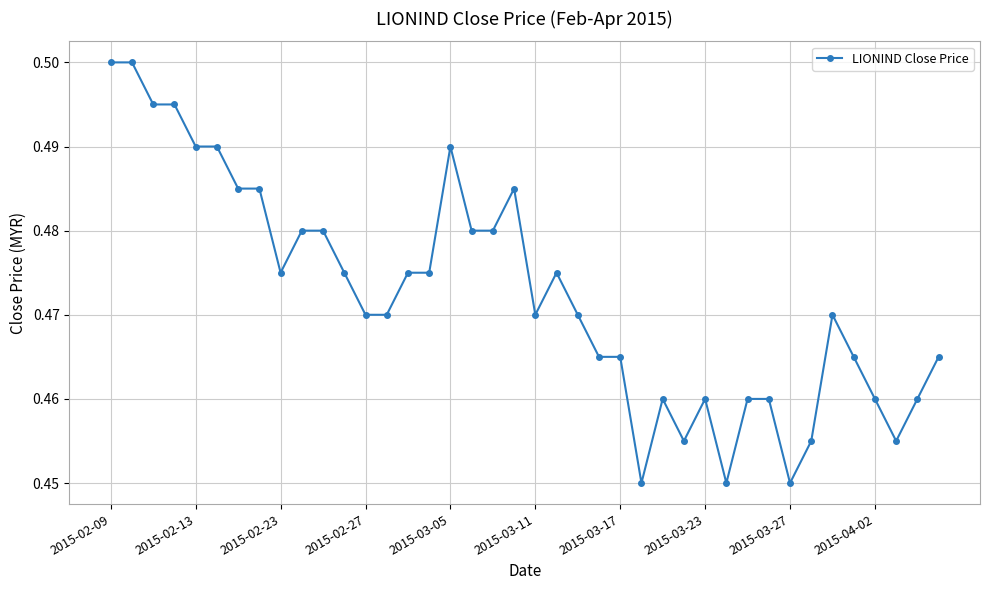

What is the sum of all values?

18.9